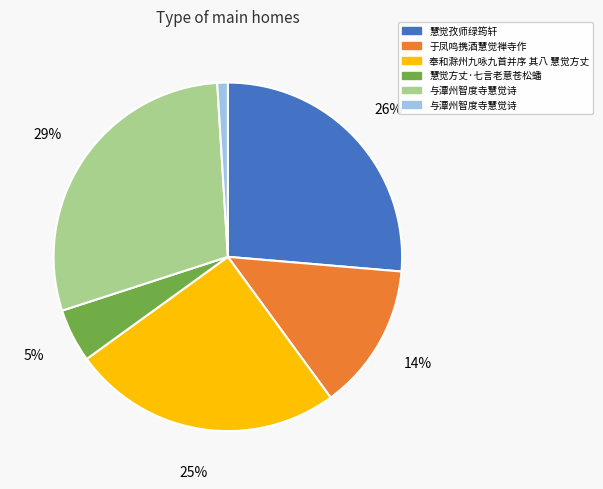

Count the number of slices in the pie.

6